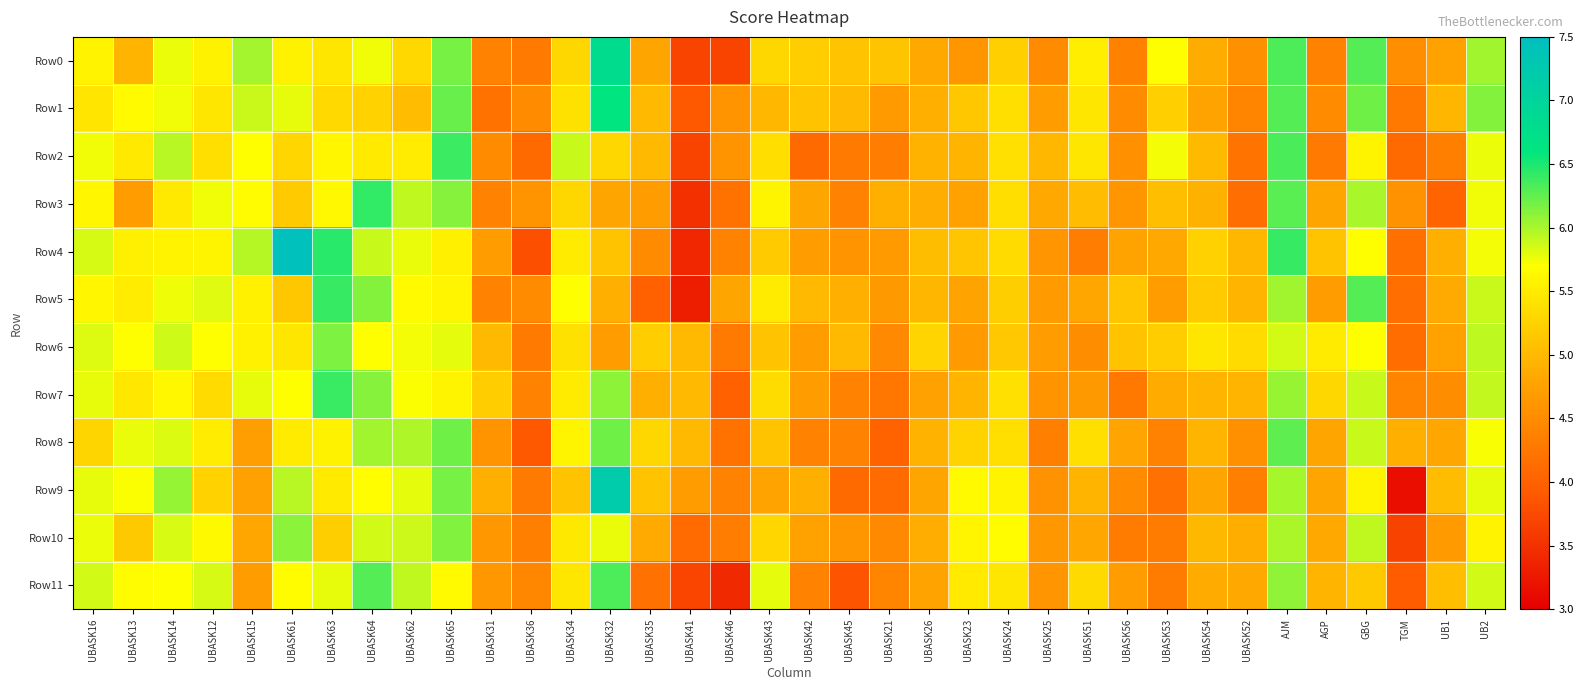

Reading left to right, what are all the values shown in this chart?

Row0: UBASK16=5.6	UBASK13=5.0	UBASK14=5.8	UBASK12=5.6	UBASK15=6.0	UBASK61=5.6	UBASK63=5.5	UBASK64=5.7	UBASK62=5.3	UBASK65=6.2	UBASK31=4.4	UBASK36=4.3	UBASK34=5.3	UBASK32=6.8	UBASK35=4.8	UBASK41=3.7	UBASK46=3.7	UBASK43=5.3	UBASK42=5.2	UBASK45=5.1	UBASK21=5.1	UBASK26=4.8	UBASK23=4.6	UBASK24=5.2	UBASK25=4.5	UBASK51=5.5	UBASK56=4.4	UBASK53=5.7	UBASK54=4.9	UBASK52=4.6	AJM=6.3	AGP=4.4	GBG=6.3	TGM=4.5	UB1=4.8	UB2=6.0
Row1: UBASK16=5.4	UBASK13=5.7	UBASK14=5.7	UBASK12=5.5	UBASK15=5.9	UBASK61=5.8	UBASK63=5.3	UBASK64=5.3	UBASK62=5.0	UBASK65=6.2	UBASK31=4.2	UBASK36=4.5	UBASK34=5.4	UBASK32=6.6	UBASK35=5.0	UBASK41=3.9	UBASK46=4.6	UBASK43=5.0	UBASK42=5.1	UBASK45=5.0	UBASK21=4.7	UBASK26=4.9	UBASK23=5.1	UBASK24=5.4	UBASK25=4.7	UBASK51=5.5	UBASK56=4.5	UBASK53=5.2	UBASK54=4.8	UBASK52=4.4	AJM=6.3	AGP=4.5	GBG=6.2	TGM=4.3	UB1=5.0	UB2=6.1
Row2: UBASK16=5.7	UBASK13=5.5	UBASK14=5.9	UBASK12=5.4	UBASK15=5.7	UBASK61=5.3	UBASK63=5.6	UBASK64=5.5	UBASK62=5.5	UBASK65=6.4	UBASK31=4.5	UBASK36=4.1	UBASK34=5.9	UBASK32=5.3	UBASK35=5.0	UBASK41=3.7	UBASK46=4.6	UBASK43=5.4	UBASK42=4.1	UBASK45=4.3	UBASK21=4.3	UBASK26=4.9	UBASK23=5.0	UBASK24=5.4	UBASK25=5.0	UBASK51=5.5	UBASK56=4.5	UBASK53=5.7	UBASK54=5.0	UBASK52=4.2	AJM=6.3	AGP=4.3	GBG=5.6	TGM=4.1	UB1=4.4	UB2=5.8
Row3: UBASK16=5.6	UBASK13=4.7	UBASK14=5.5	UBASK12=5.8	UBASK15=5.7	UBASK61=5.2	UBASK63=5.6	UBASK64=6.4	UBASK62=5.9	UBASK65=6.1	UBASK31=4.4	UBASK36=4.6	UBASK34=5.3	UBASK32=4.8	UBASK35=4.7	UBASK41=3.5	UBASK46=4.2	UBASK43=5.6	UBASK42=4.8	UBASK45=4.4	UBASK21=4.9	UBASK26=4.9	UBASK23=4.8	UBASK24=5.4	UBASK25=4.8	UBASK51=5.0	UBASK56=4.6	UBASK53=5.1	UBASK54=4.9	UBASK52=4.2	AJM=6.3	AGP=4.8	GBG=6.0	TGM=4.6	UB1=4.0	UB2=5.7
Row4: UBASK16=5.8	UBASK13=5.5	UBASK14=5.6	UBASK12=5.6	UBASK15=6.0	UBASK61=7.4	UBASK63=6.4	UBASK64=5.9	UBASK62=5.8	UBASK65=5.6	UBASK31=4.7	UBASK36=3.8	UBASK34=5.5	UBASK32=5.1	UBASK35=4.5	UBASK41=3.4	UBASK46=4.4	UBASK43=5.2	UBASK42=4.7	UBASK45=4.6	UBASK21=4.7	UBASK26=5.0	UBASK23=5.1	UBASK24=5.3	UBASK25=4.6	UBASK51=4.3	UBASK56=4.8	UBASK53=4.8	UBASK54=5.2	UBASK52=5.0	AJM=6.4	AGP=5.1	GBG=5.7	TGM=4.2	UB1=4.9	UB2=5.7
Row5: UBASK16=5.6	UBASK13=5.5	UBASK14=5.8	UBASK12=5.8	UBASK15=5.6	UBASK61=5.1	UBASK63=6.4	UBASK64=6.1	UBASK62=5.7	UBASK65=5.6	UBASK31=4.4	UBASK36=4.5	UBASK34=5.7	UBASK32=4.9	UBASK35=4.0	UBASK41=3.3	UBASK46=4.8	UBASK43=5.5	UBASK42=5.0	UBASK45=4.9	UBASK21=4.7	UBASK26=5.0	UBASK23=4.8	UBASK24=5.2	UBASK25=4.7	UBASK51=4.8	UBASK56=5.1	UBASK53=4.7	UBASK54=5.2	UBASK52=5.0	AJM=6.0	AGP=4.7	GBG=6.3	TGM=4.2	UB1=4.8	UB2=5.9
Row6: UBASK16=5.8	UBASK13=5.7	UBASK14=5.9	UBASK12=5.7	UBASK15=5.6	UBASK61=5.4	UBASK63=6.2	UBASK64=5.7	UBASK62=5.7	UBASK65=5.8	UBASK31=5.0	UBASK36=4.3	UBASK34=5.4	UBASK32=4.7	UBASK35=5.2	UBASK41=5.0	UBASK46=4.3	UBASK43=5.1	UBASK42=4.7	UBASK45=5.0	UBASK21=4.5	UBASK26=5.3	UBASK23=4.7	UBASK24=5.2	UBASK25=4.7	UBASK51=4.5	UBASK56=5.1	UBASK53=5.2	UBASK54=5.5	UBASK52=5.3	AJM=5.8	AGP=5.5	GBG=5.7	TGM=4.1	UB1=4.8	UB2=5.9
Row7: UBASK16=5.8	UBASK13=5.5	UBASK14=5.6	UBASK12=5.3	UBASK15=5.8	UBASK61=5.7	UBASK63=6.4	UBASK64=6.1	UBASK62=5.7	UBASK65=5.6	UBASK31=5.2	UBASK36=4.4	UBASK34=5.5	UBASK32=6.1	UBASK35=4.9	UBASK41=5.0	UBASK46=4.0	UBASK43=5.3	UBASK42=4.7	UBASK45=4.4	UBASK21=4.2	UBASK26=4.8	UBASK23=5.0	UBASK24=5.4	UBASK25=4.6	UBASK51=4.7	UBASK56=4.3	UBASK53=4.9	UBASK54=5.0	UBASK52=5.0	AJM=6.1	AGP=5.3	GBG=5.9	TGM=4.4	UB1=4.5	UB2=5.9
Row8: UBASK16=5.3	UBASK13=5.8	UBASK14=5.8	UBASK12=5.5	UBASK15=4.7	UBASK61=5.5	UBASK63=5.6	UBASK64=6.0	UBASK62=6.0	UBASK65=6.2	UBASK31=4.6	UBASK36=3.9	UBASK34=5.6	UBASK32=6.2	UBASK35=5.3	UBASK41=5.0	UBASK46=4.2	UBASK43=5.1	UBASK42=4.4	UBASK45=4.4	UBASK21=4.0	UBASK26=4.9	UBASK23=5.3	UBASK24=5.4	UBASK25=4.3	UBASK51=5.4	UBASK56=4.8	UBASK53=4.4	UBASK54=5.0	UBASK52=4.5	AJM=6.3	AGP=4.8	GBG=5.9	TGM=4.9	UB1=4.8	UB2=5.7
Row9: UBASK16=5.8	UBASK13=5.7	UBASK14=6.1	UBASK12=5.3	UBASK15=4.8	UBASK61=6.0	UBASK63=5.5	UBASK64=5.7	UBASK62=5.8	UBASK65=6.2	UBASK31=4.9	UBASK36=4.3	UBASK34=5.1	UBASK32=7.2	UBASK35=5.1	UBASK41=4.7	UBASK46=4.4	UBASK43=4.8	UBASK42=4.9	UBASK45=4.1	UBASK21=4.1	UBASK26=4.8	UBASK23=5.7	UBASK24=5.6	UBASK25=4.6	UBASK51=5.0	UBASK56=4.5	UBASK53=4.2	UBASK54=4.8	UBASK52=4.4	AJM=6.0	AGP=4.8	GBG=5.6	TGM=3.1	UB1=5.0	UB2=5.8
Row10: UBASK16=5.8	UBASK13=5.2	UBASK14=5.8	UBASK12=5.6	UBASK15=4.8	UBASK61=6.1	UBASK63=5.2	UBASK64=5.9	UBASK62=5.9	UBASK65=6.1	UBASK31=4.6	UBASK36=4.4	UBASK34=5.5	UBASK32=5.8	UBASK35=4.8	UBASK41=4.1	UBASK46=4.3	UBASK43=5.3	UBASK42=4.8	UBASK45=4.6	UBASK21=4.5	UBASK26=4.9	UBASK23=5.6	UBASK24=5.7	UBASK25=4.7	UBASK51=4.8	UBASK56=4.3	UBASK53=4.3	UBASK54=5.0	UBASK52=4.9	AJM=6.0	AGP=4.8	GBG=5.9	TGM=3.7	UB1=4.7	UB2=5.6
Row11: UBASK16=5.9	UBASK13=5.7	UBASK14=5.7	UBASK12=5.8	UBASK15=4.7	UBASK61=5.7	UBASK63=5.8	UBASK64=6.3	UBASK62=5.9	UBASK65=5.7	UBASK31=4.6	UBASK36=4.4	UBASK34=5.5	UBASK32=6.3	UBASK35=4.2	UBASK41=3.7	UBASK46=3.4	UBASK43=5.8	UBASK42=4.4	UBASK45=3.9	UBASK21=4.4	UBASK26=4.8	UBASK23=5.5	UBASK24=5.4	UBASK25=4.6	UBASK51=5.3	UBASK56=4.7	UBASK53=4.3	UBASK54=4.9	UBASK52=4.8	AJM=6.1	AGP=5.0	GBG=5.2	TGM=3.9	UB1=5.0	UB2=5.9